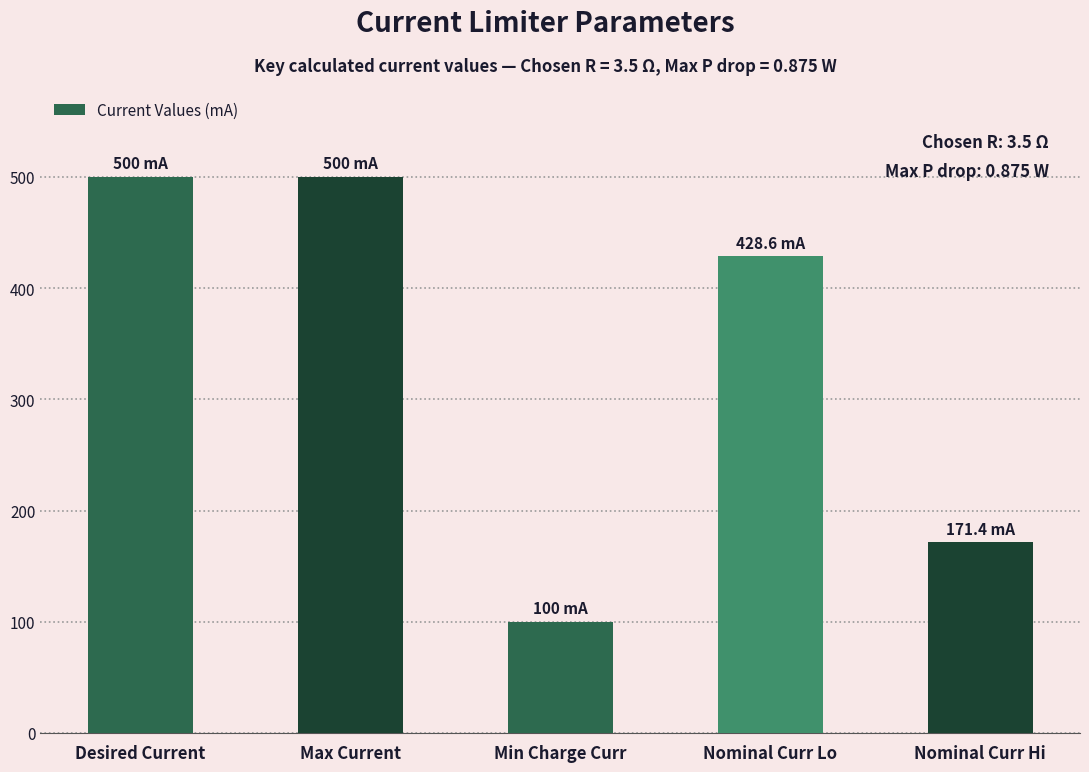

Where is the data nearest to the value 300?

Nominal Curr Hi